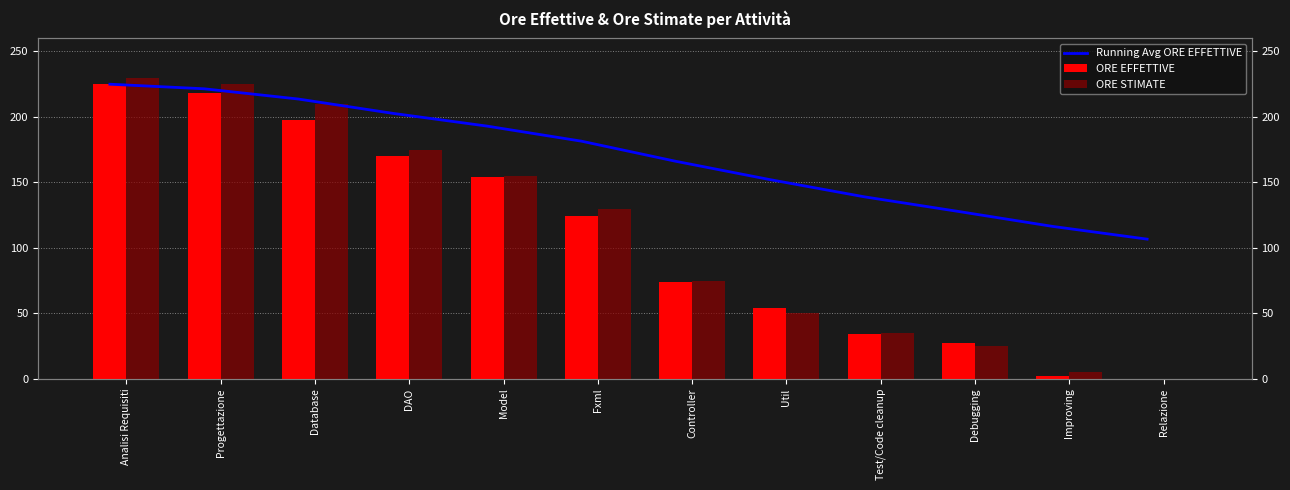

How many categories are shown in the chart?

12